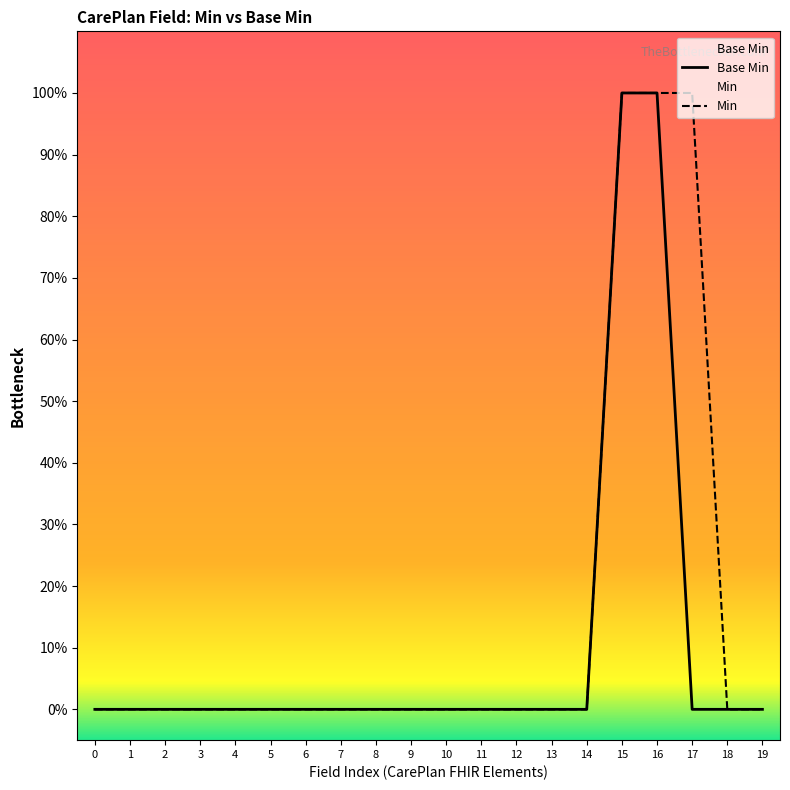

Is the value of Base Min at 19 greater than the value of Min at 17?

No